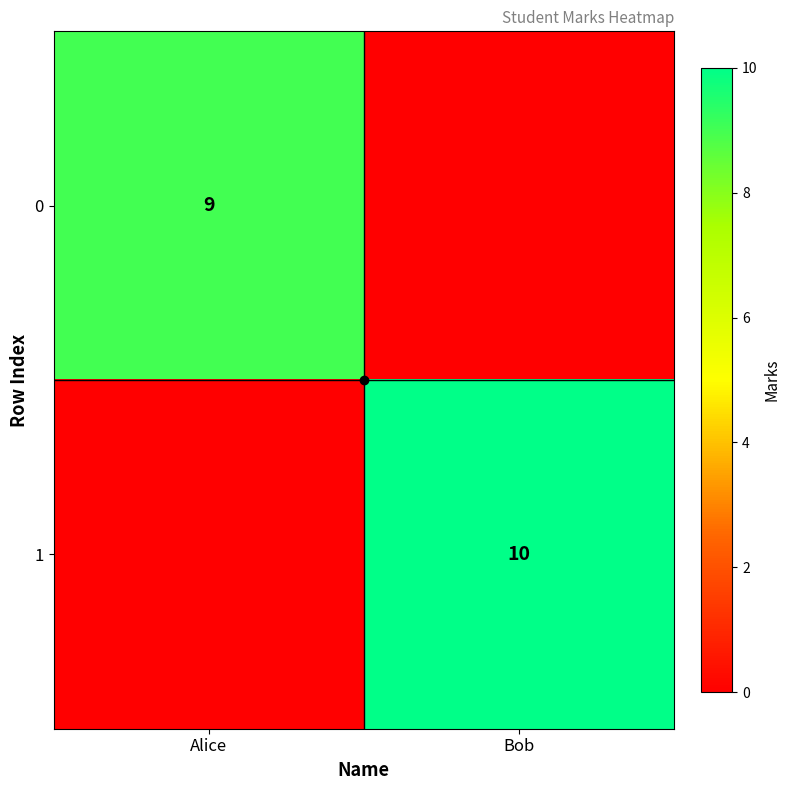

What is the maximum value for 0?

9